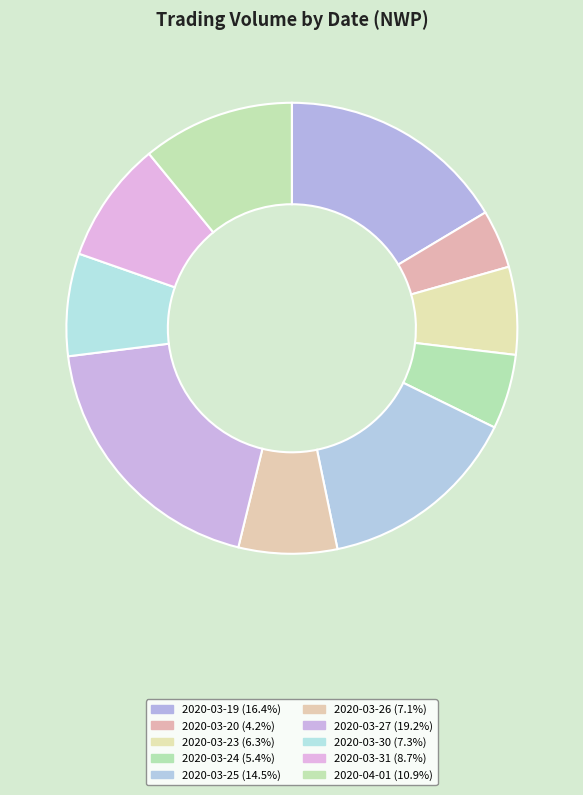

To the nearest percent, what is the difference between the 2020-04-01 and 2020-03-20 slice percentages?

7%